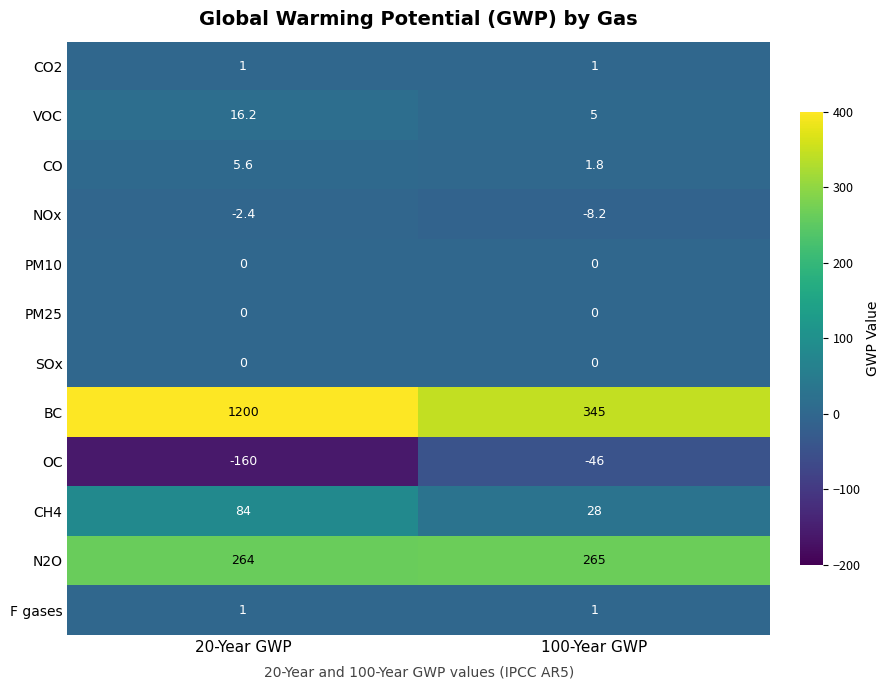

List the labels in order of VOC value, largest first.

20-Year GWP, 100-Year GWP